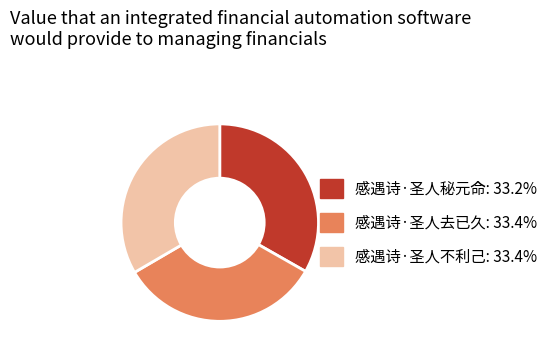

Approximately how many times larger is the value at 感遇诗·圣人去已久: 33.4% compared to 感遇诗·圣人不利己: 33.4%?

1.0